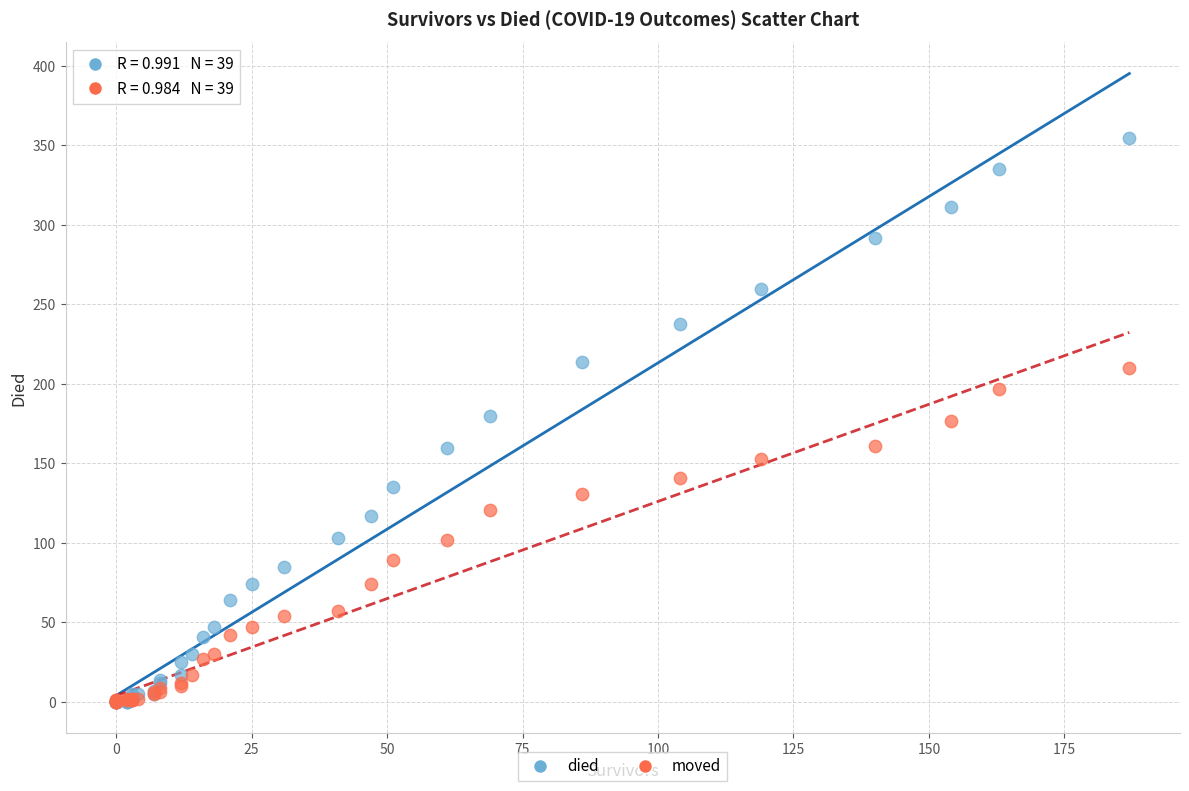

What are all the series names shown in the legend?

died, moved